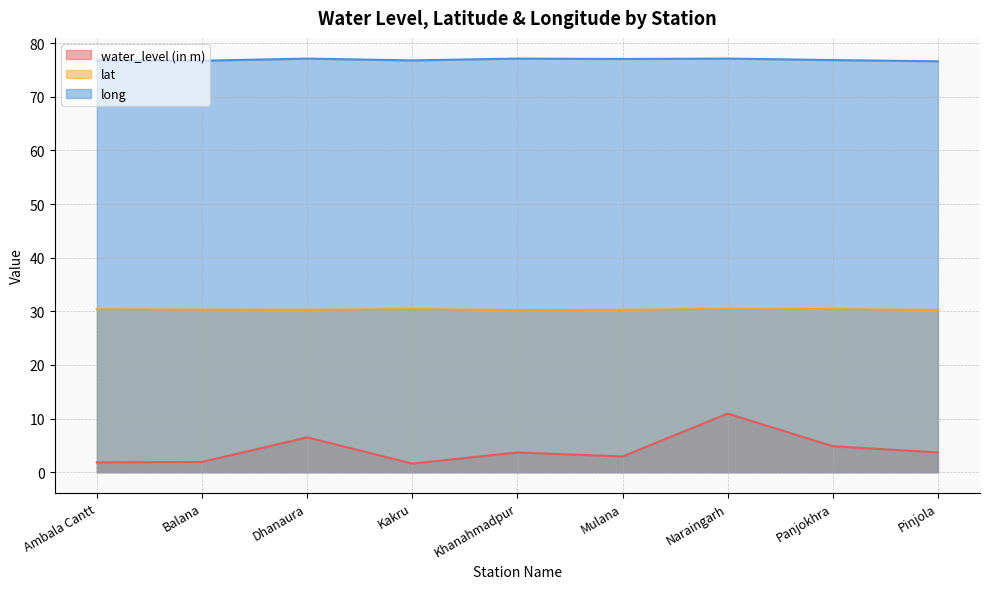

How many lat values are between 30 and 31?

9